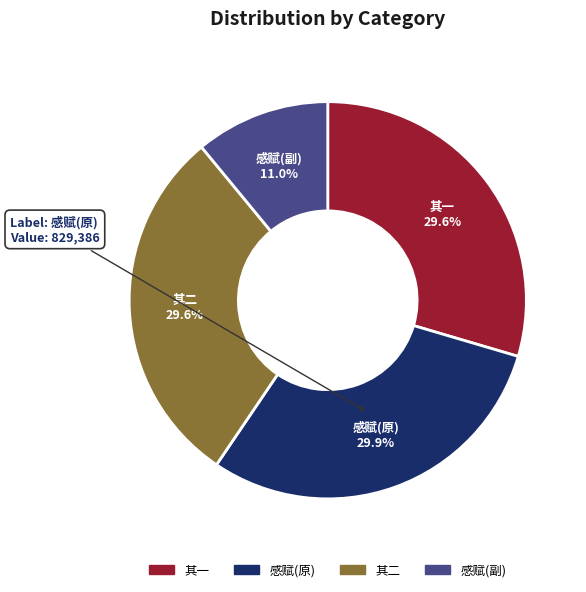

To the nearest percent, what is the average slice percentage?

25%